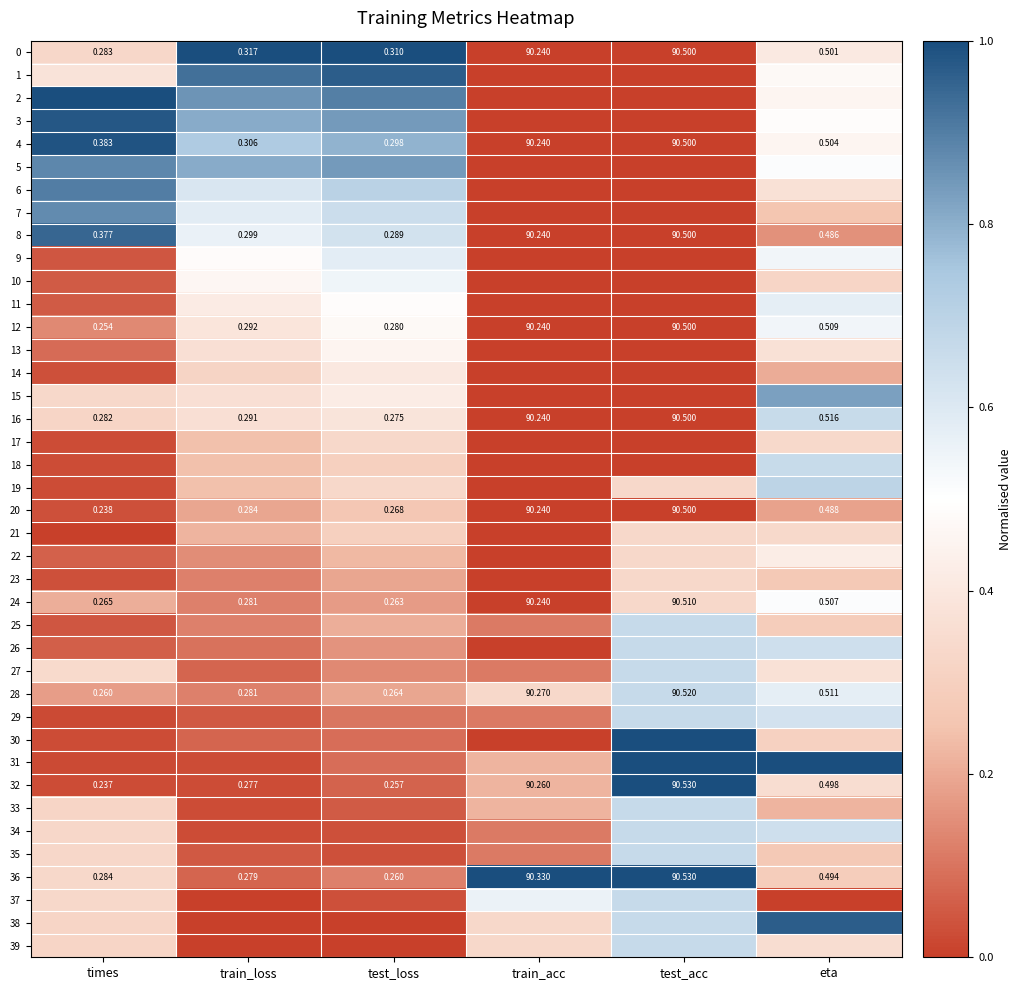

Is the value of 36 at test_acc greater than the value of 8 at test_acc?

Yes